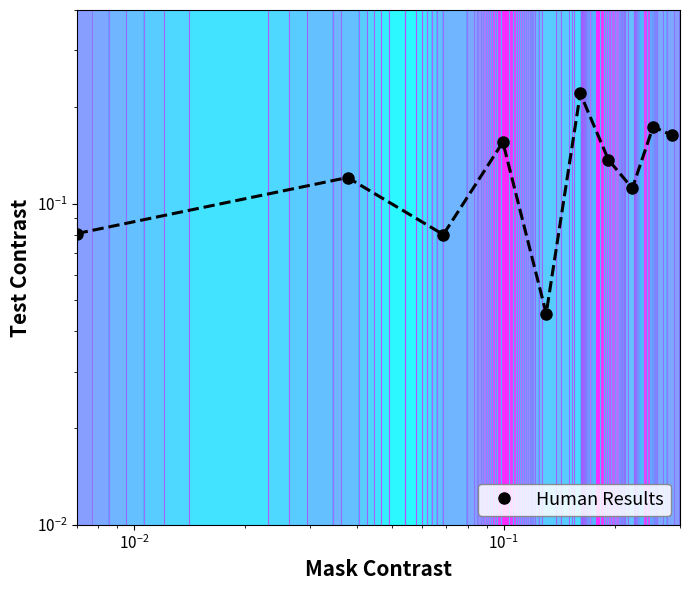

Reading left to right, extract all data points from this chart.

0.1	0.1	0.1	0.2	0.0	0.2	0.1	0.1	0.2	0.2